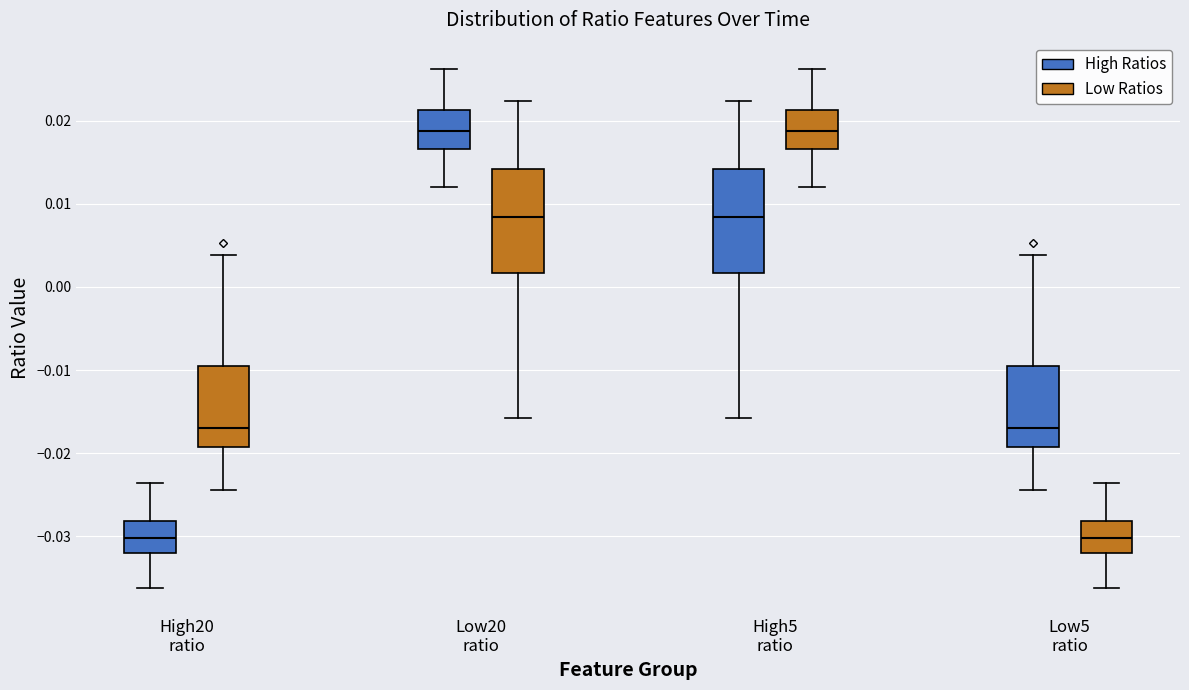

Where is the upper edge of the box for Low20 ratio (High Ratios) on the y-axis? The values are not printed on the chart, so give them approximately, as read against the axis.

0.021